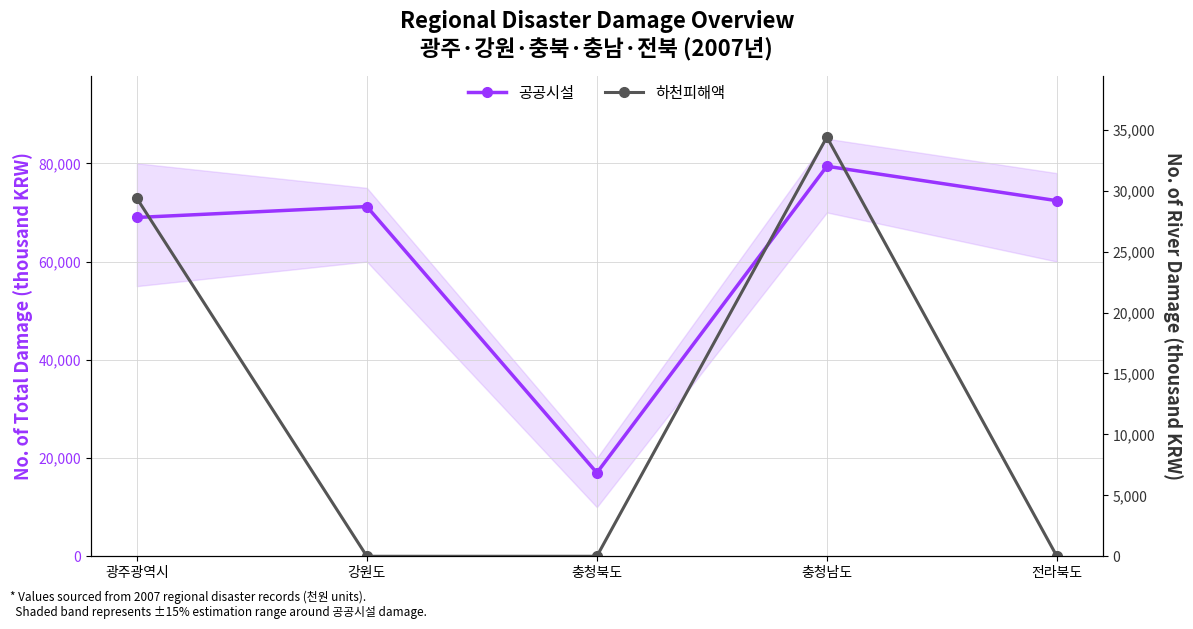

At which label is 하천피해액 closest to 17200?

광주광역시